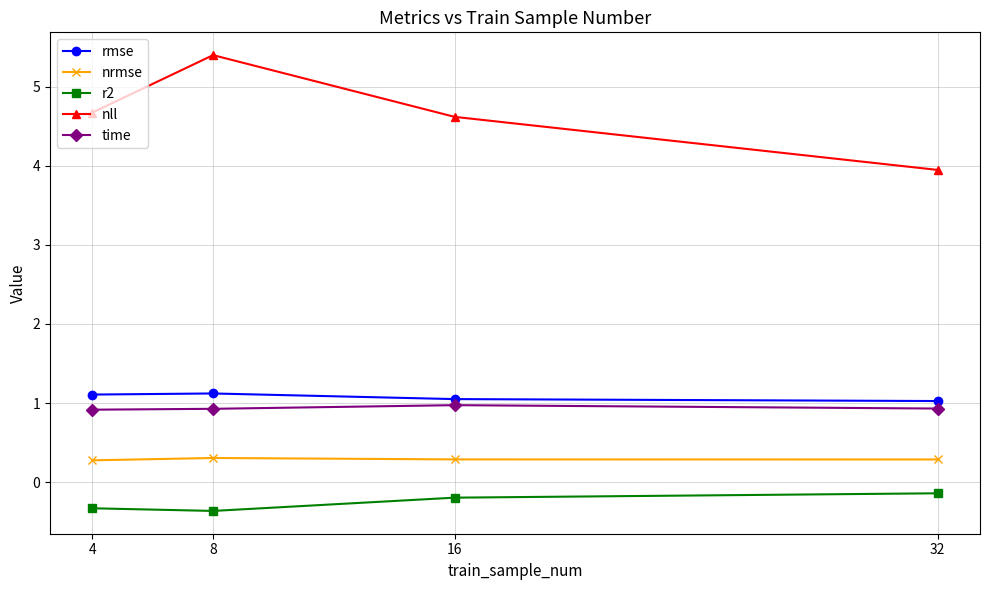

How many values in the nll series are below 4?

1